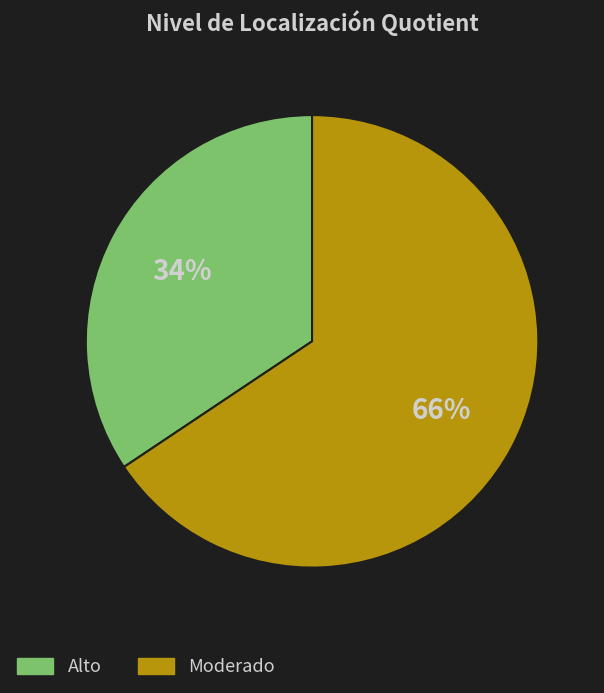

Which has a higher value, Alto or Moderado?

Moderado